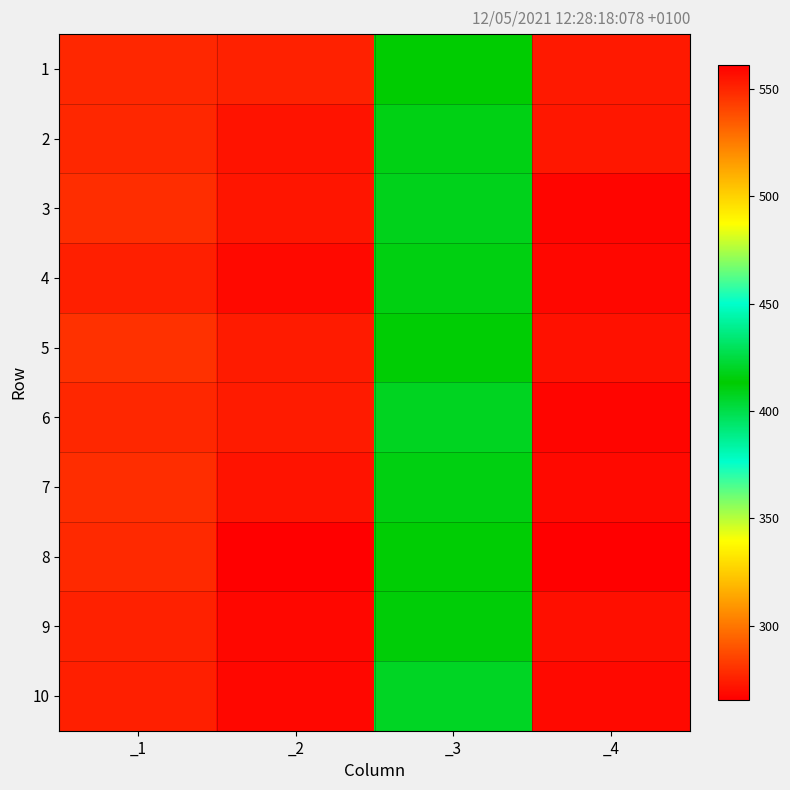

At which category is the sum across all series the highest?

_4